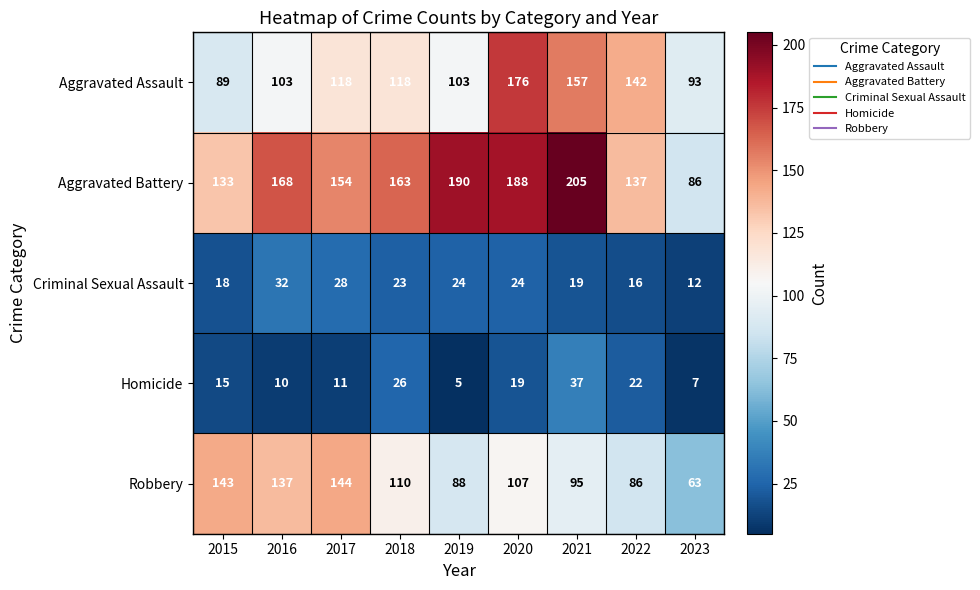

How many distinct data groups are displayed?

5